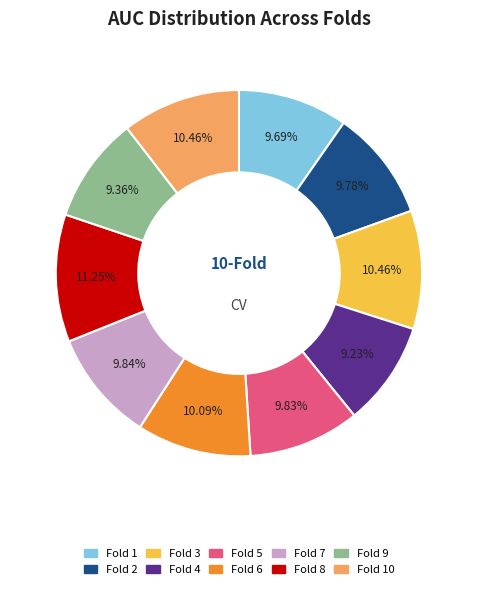

Between Fold 10 and Fold 8, which is larger?

Fold 8